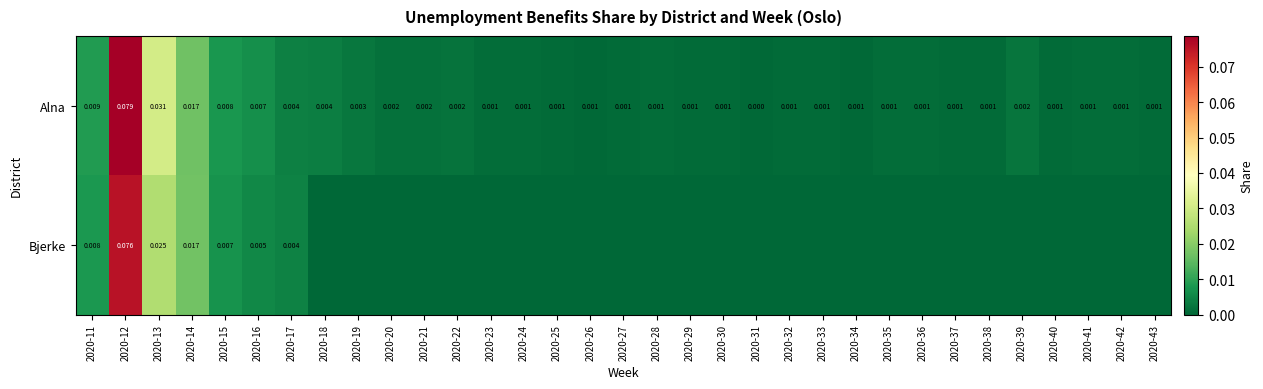

How many series are shown in this chart?

2